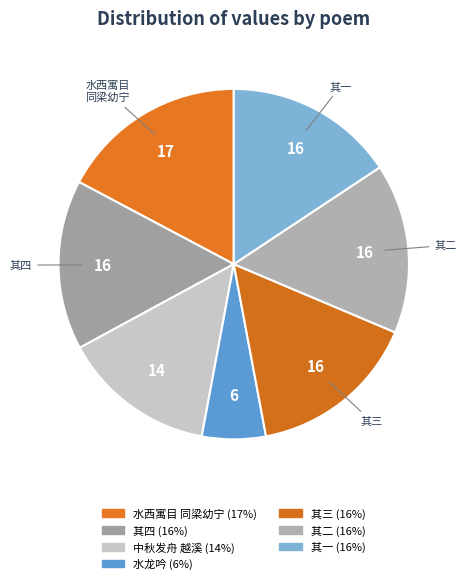

Is there any slice that represents more than half of the pie?

No